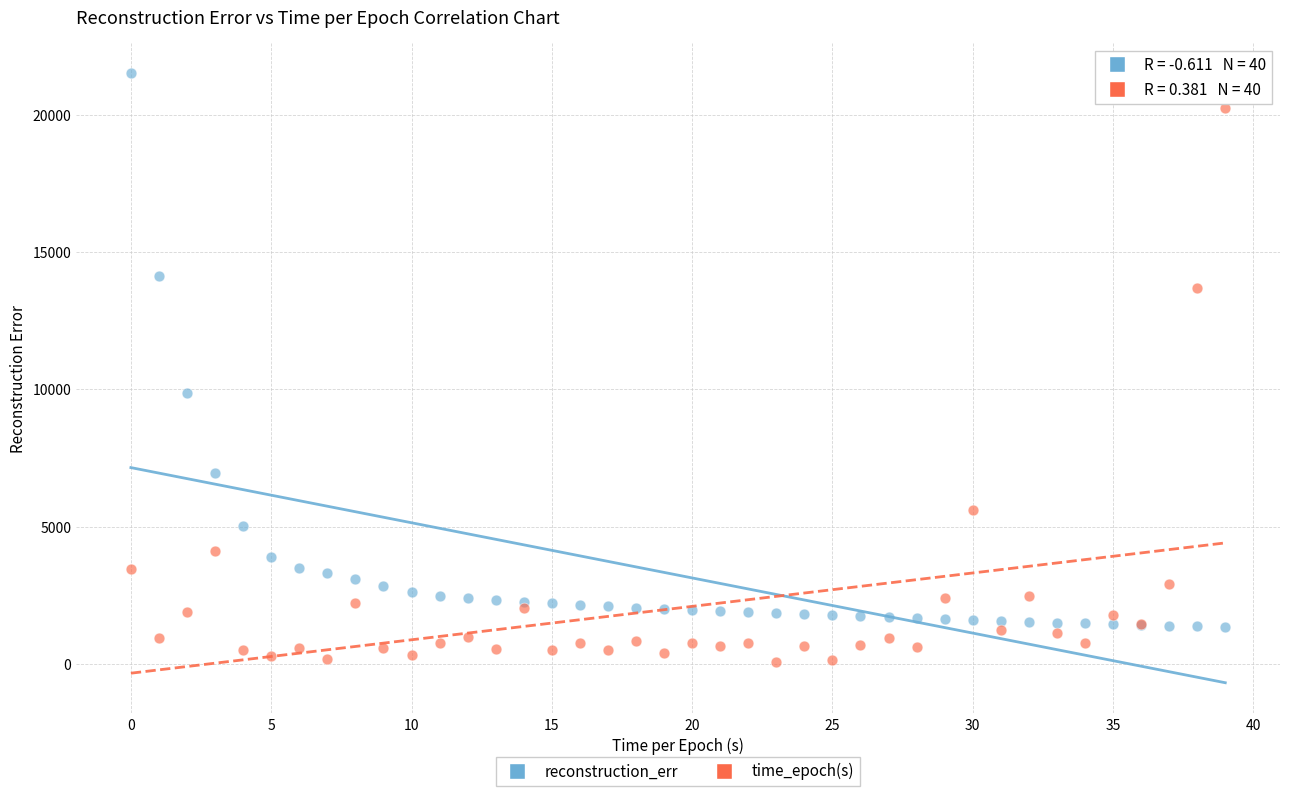

Which series reaches the minimum Y coordinate?

time_epoch(s)